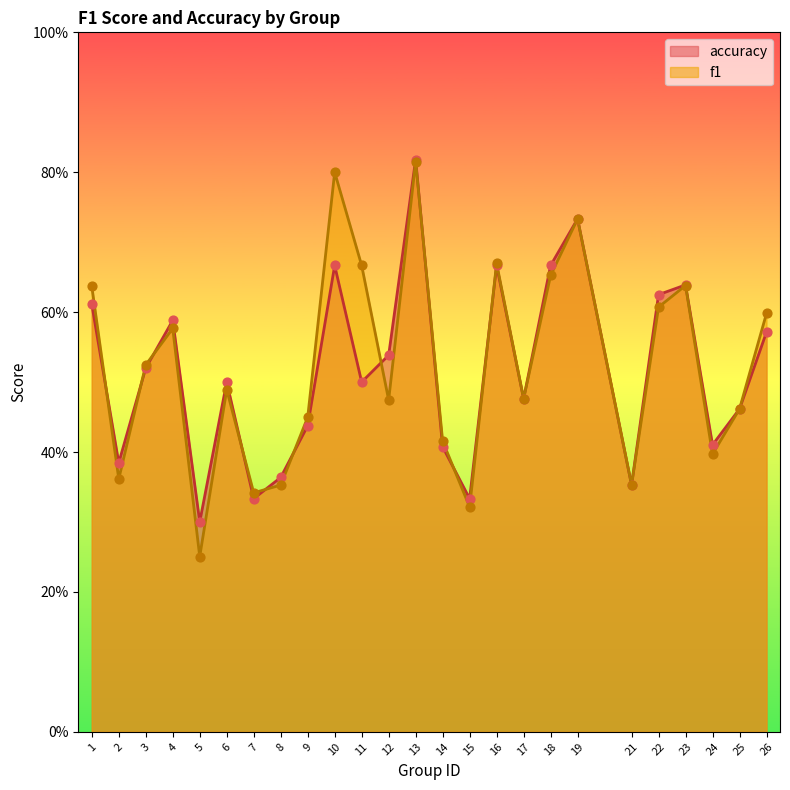

Which series contains the lowest Y value?

f1